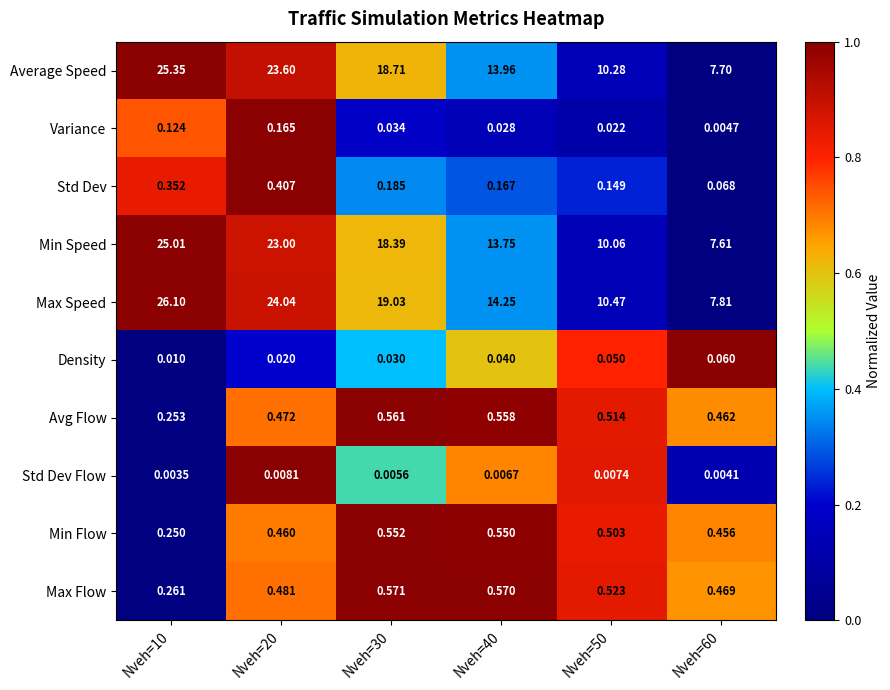

At which category is the sum across all series the highest?

Nveh=10